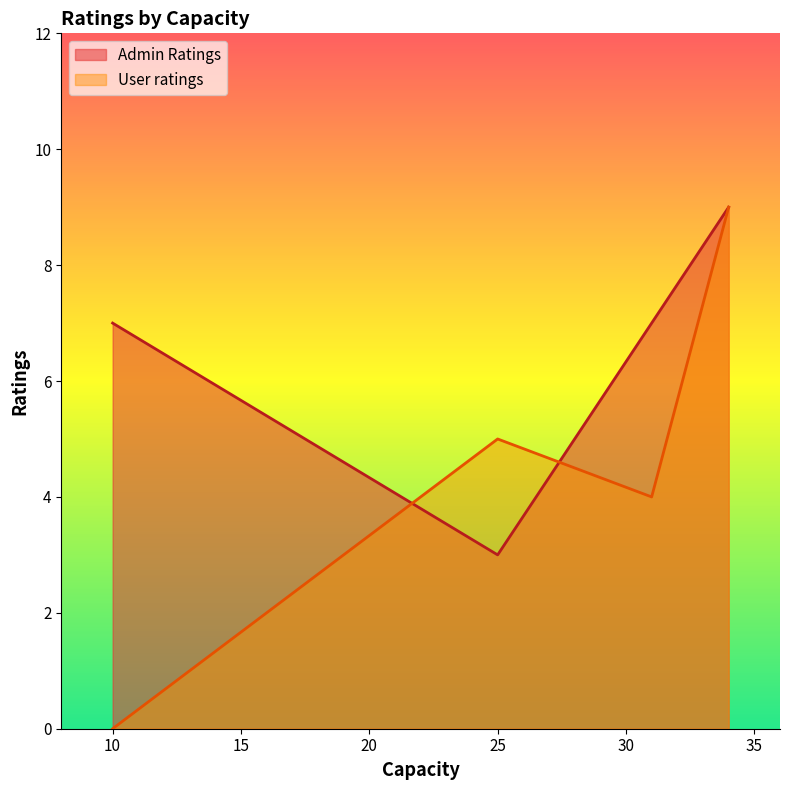

How many lines are shown in the chart?

2